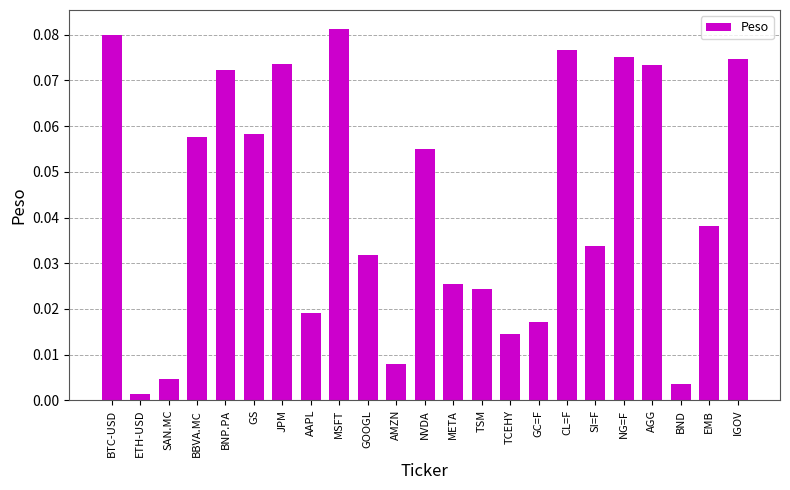

What is the label of the 8th bar from the right?

GC=F